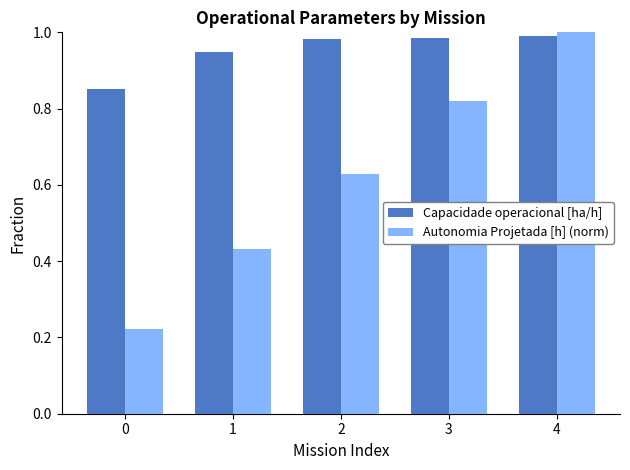

Which series changed the most between 0 and 2?

Autonomia Projetada [h] (norm)